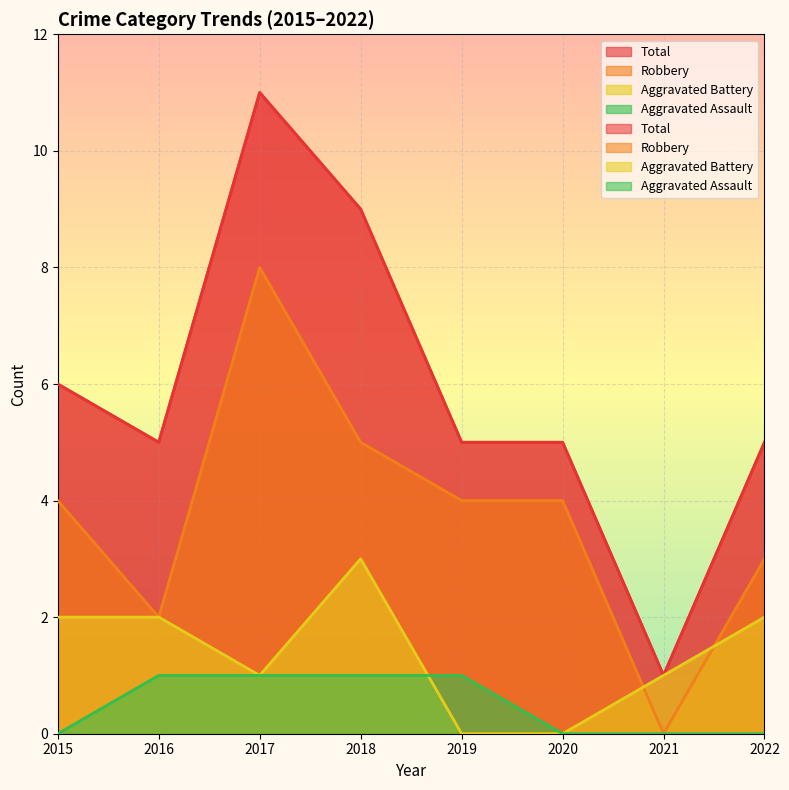

Where is Total nearest to the value 6?

2015